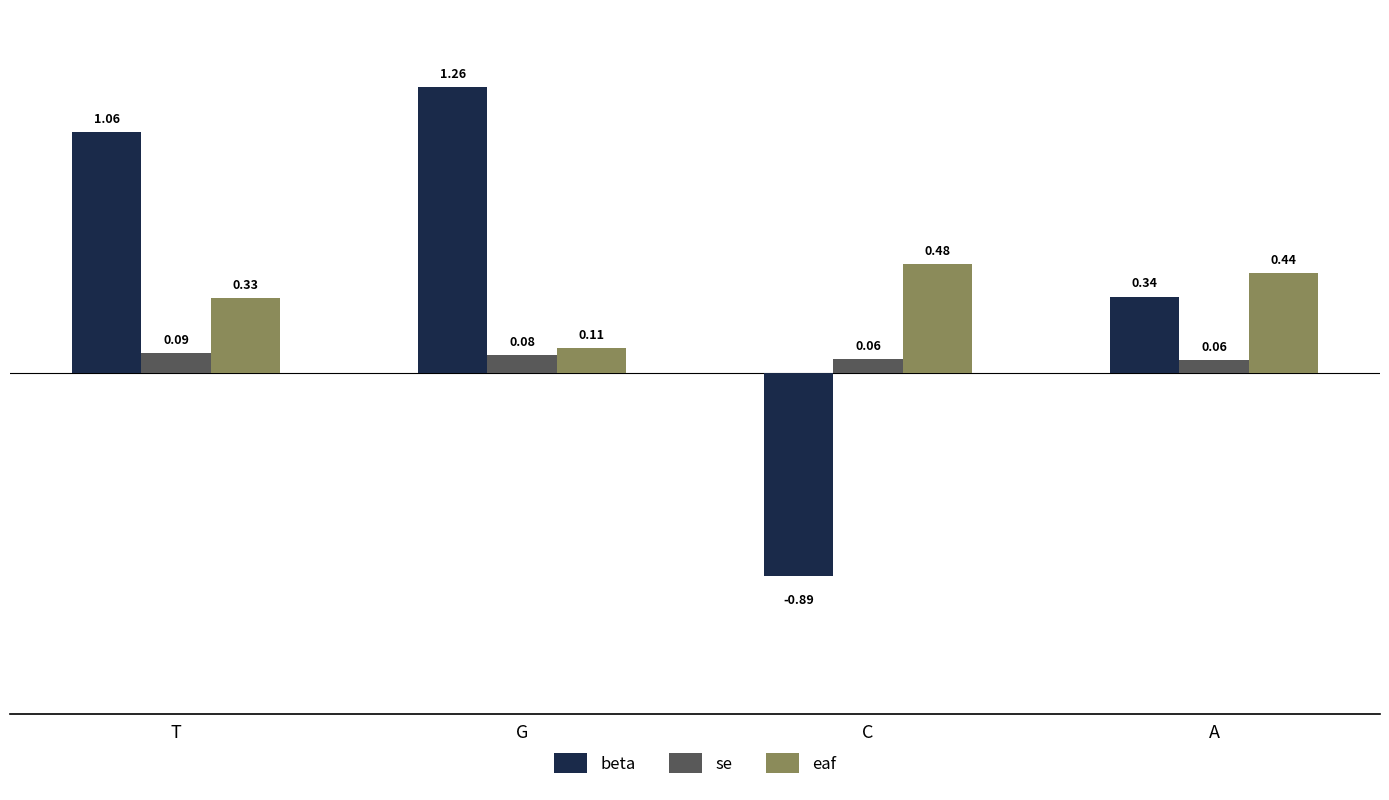

Where does the beta series first go above 1?

T